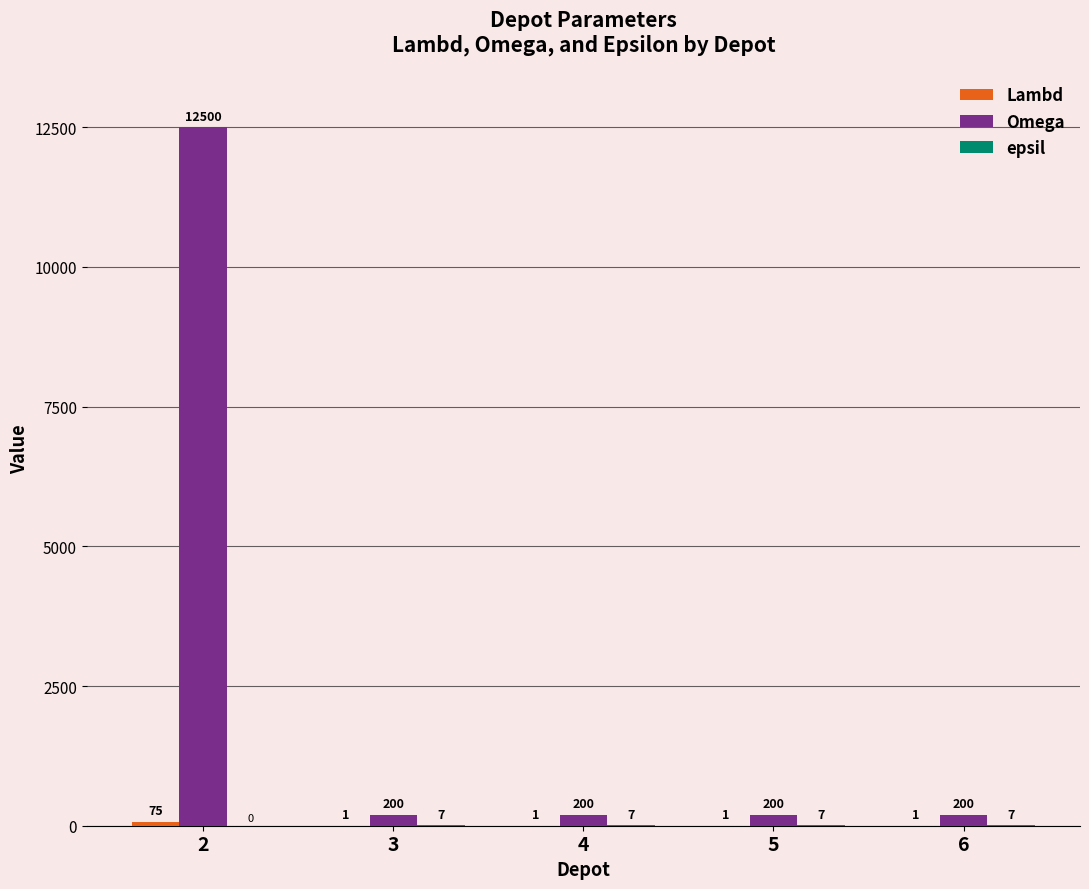

What is the total value across all series at 4?

208